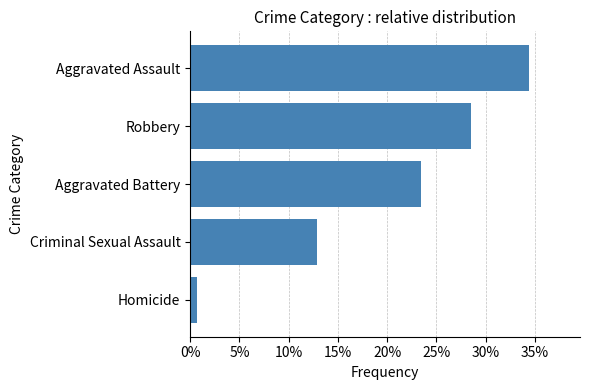

Rank the categories by value from lowest to highest.

Homicide, Criminal Sexual Assault, Aggravated Battery, Robbery, Aggravated Assault